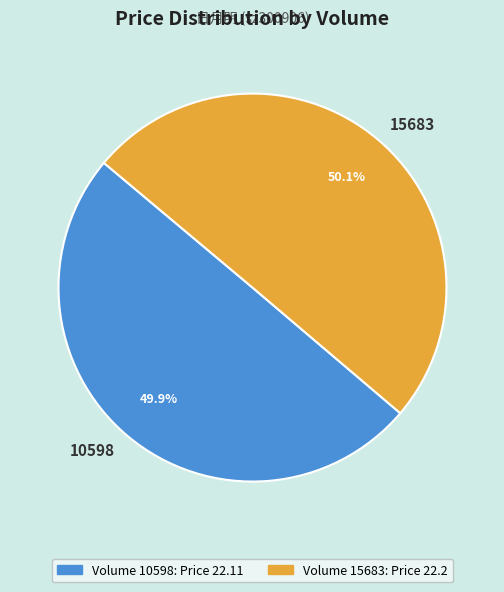

Combined, what portion of the pie is 10598 and 15683?

100.0%